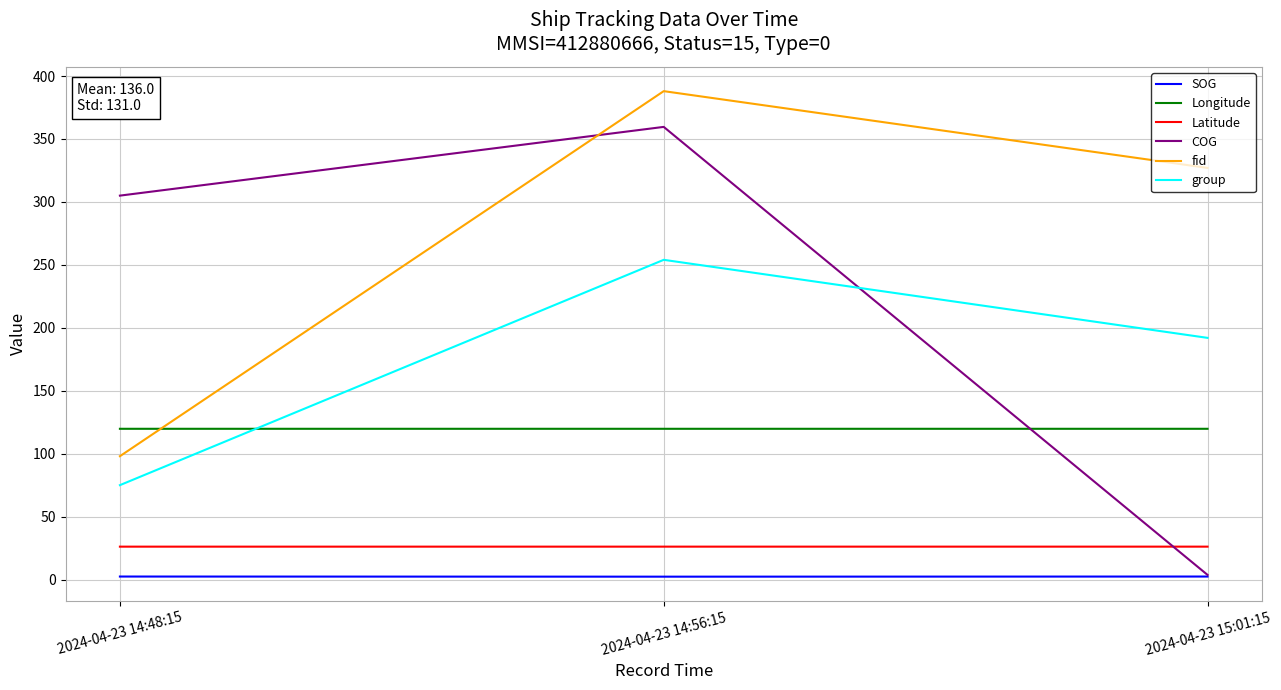

Is the value of group at 2024-04-23 14:48:15 greater than the value of Longitude at 2024-04-23 15:01:15?

No